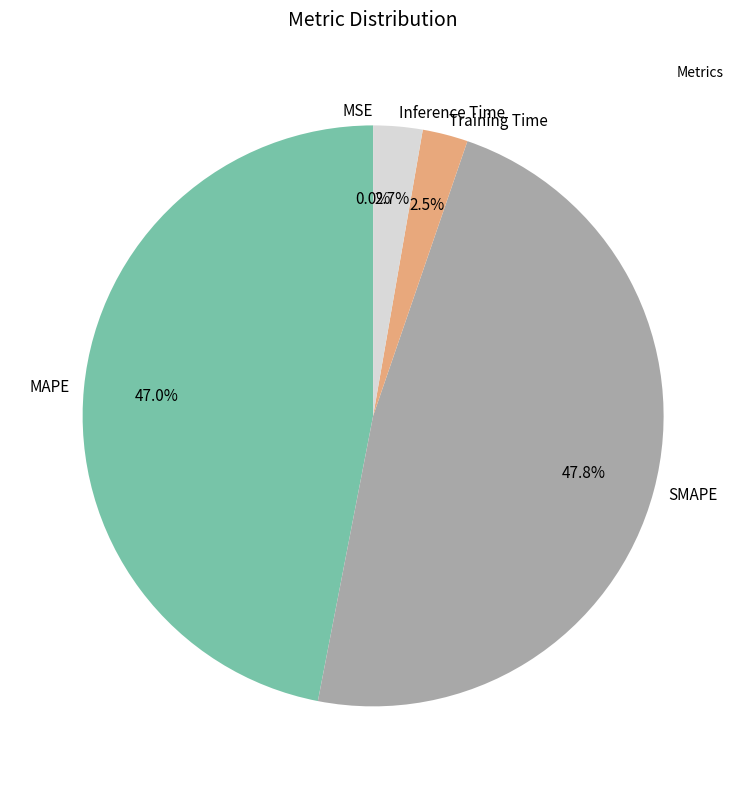

The Inference Time slice represents 3% of the pie. True or false?

True